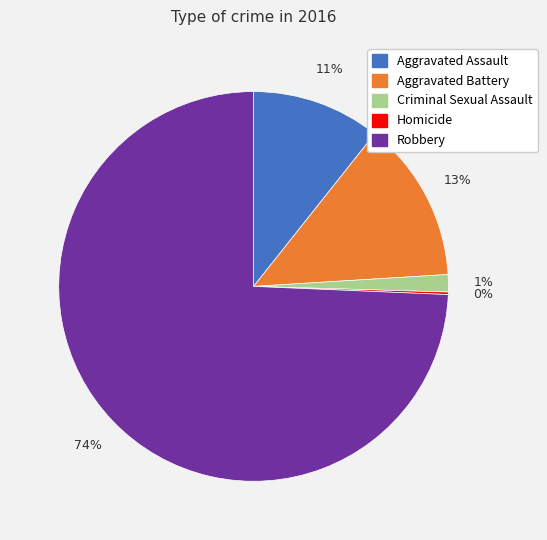

True or false: Criminal Sexual Assault accounts for 9% of the total.

False